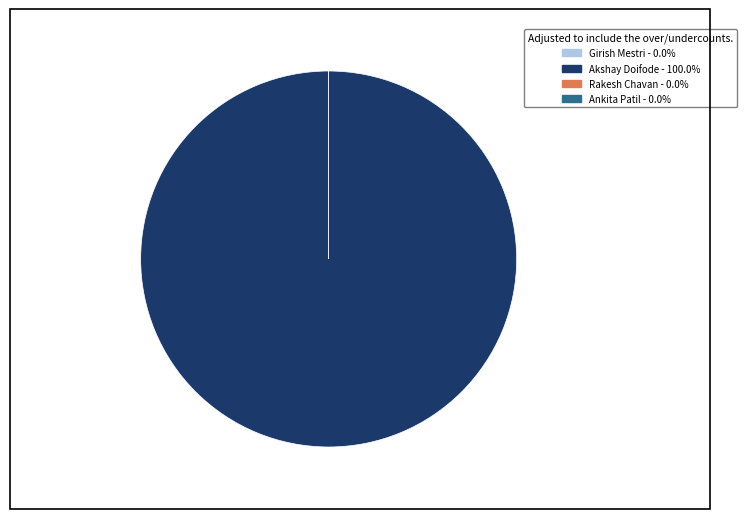

Between Ankita Patil and Girish Mestri, which is larger?

Ankita Patil